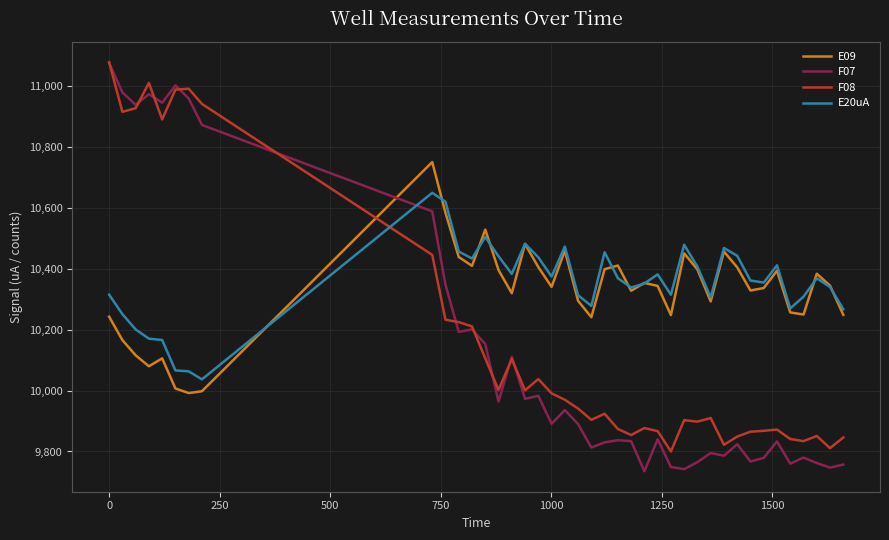

In E20uA, how many points are higher than both neighbors (excluding endpoints)?

10